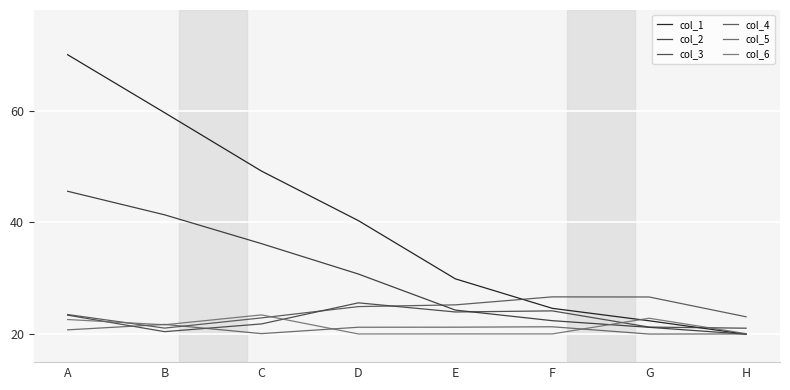

Rank the series by their maximum value, from highest to lowest.

col_1, col_2, col_4, col_3, col_6, col_5